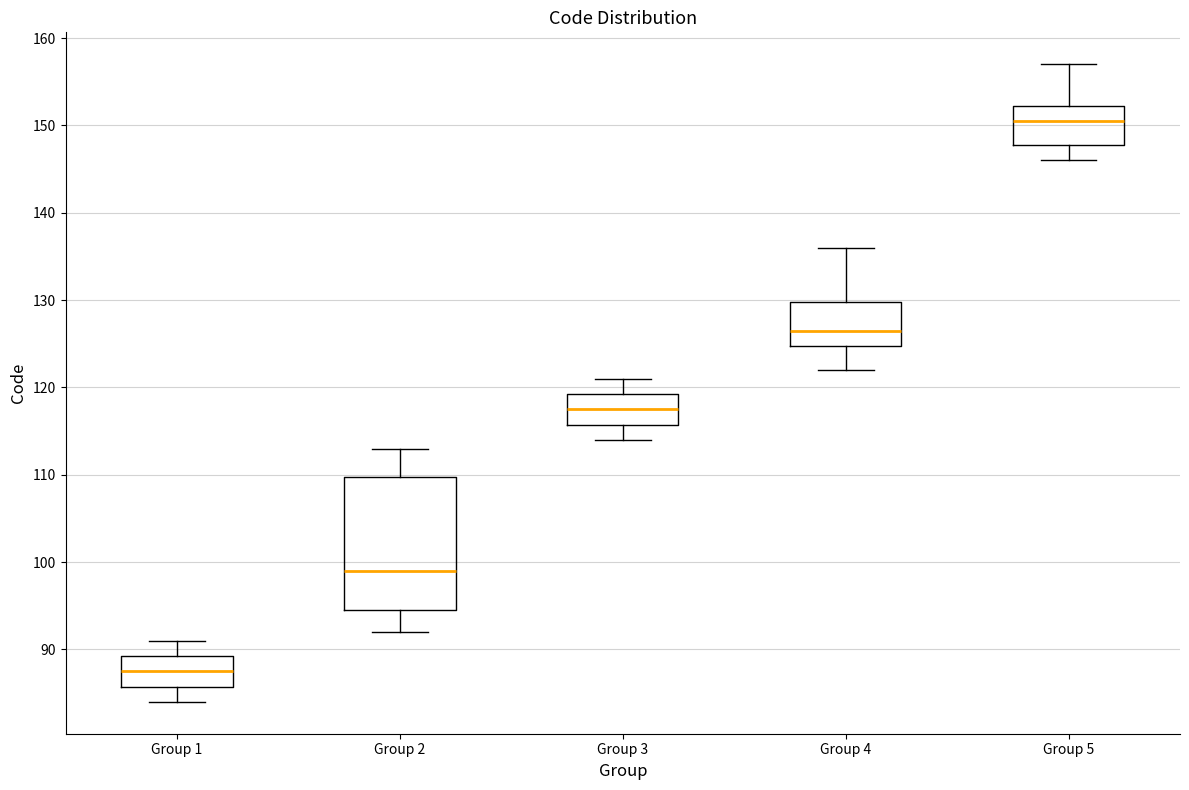

Comparing the boxes themselves (not the whiskers), which one is the tallest?

Group 2